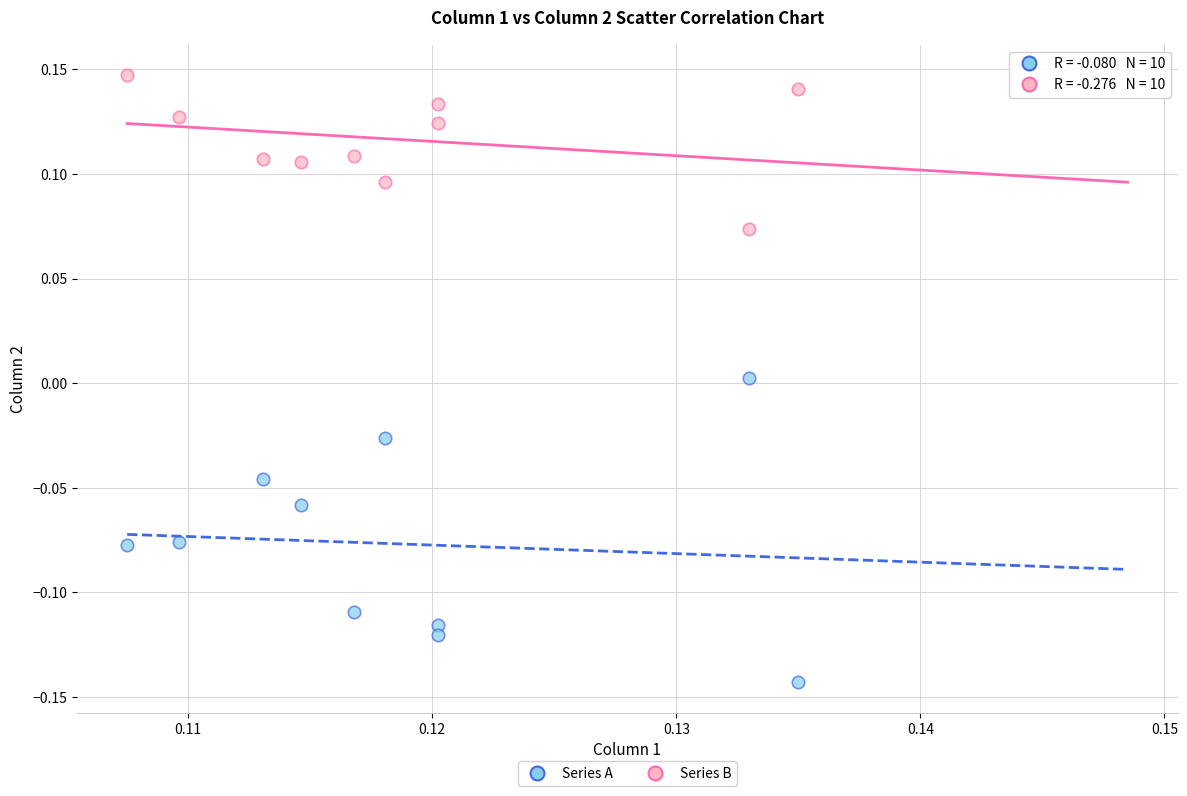

What are all the series names shown in the legend?

Series A, Series B